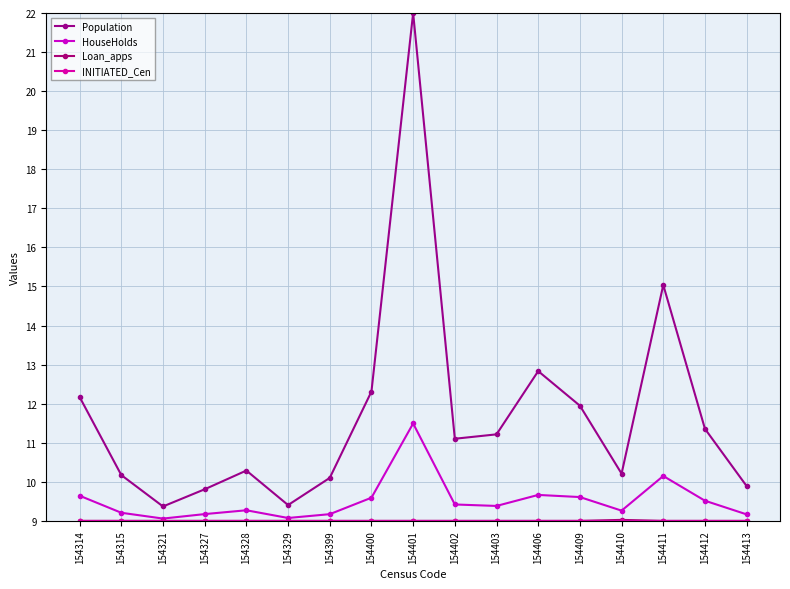

Does the chart have visible grid lines?

Yes